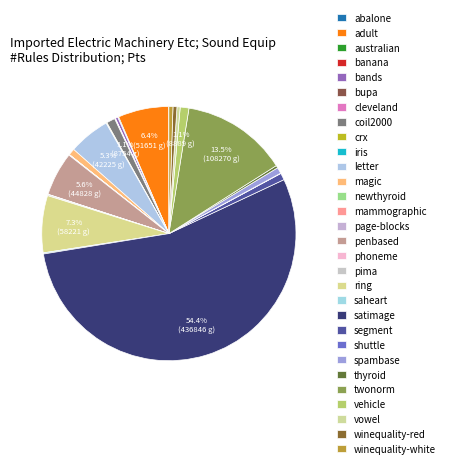

What is the ratio of the value at crx to the value at page-blocks?

2.1